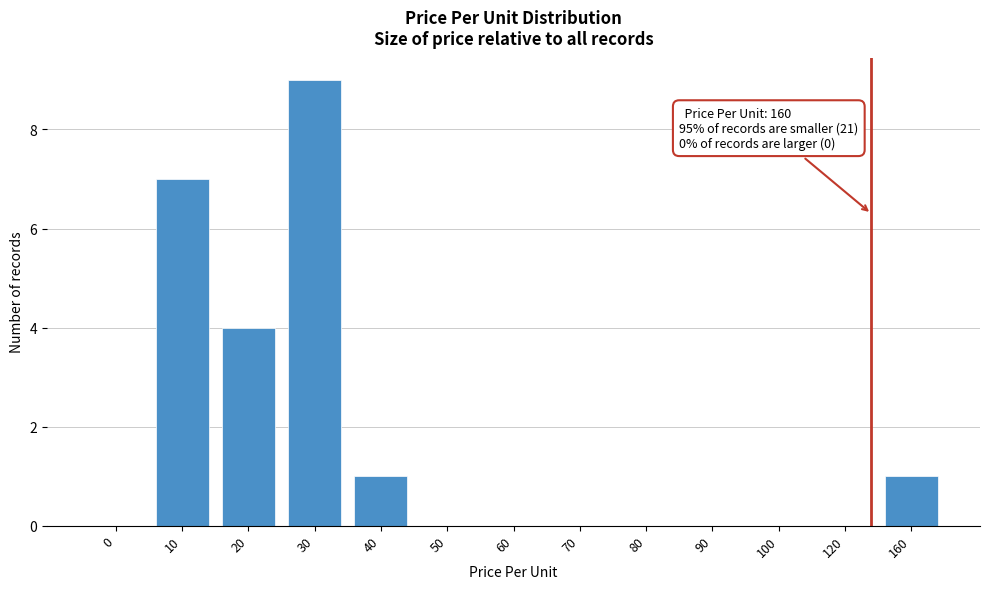

Reading right to left, list all the values displayed in this chart.

160=1	120=0	100=0	90=0	80=0	70=0	60=0	50=0	40=1	30=9	20=4	10=7	0=0